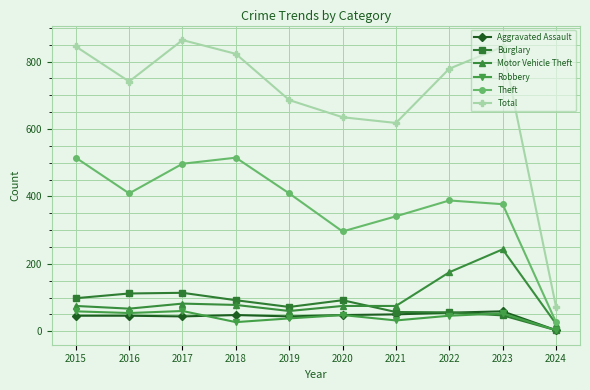

What is the total value across all series at 2021?

1173